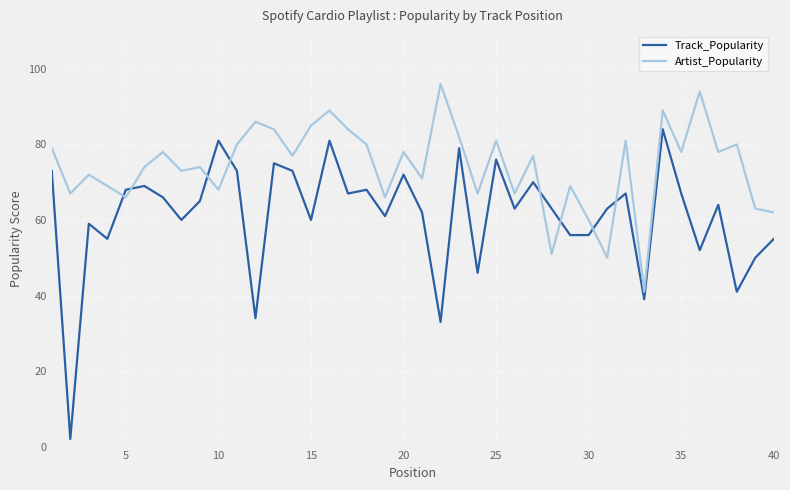

Which series has the widest spread of values?

Track_Popularity